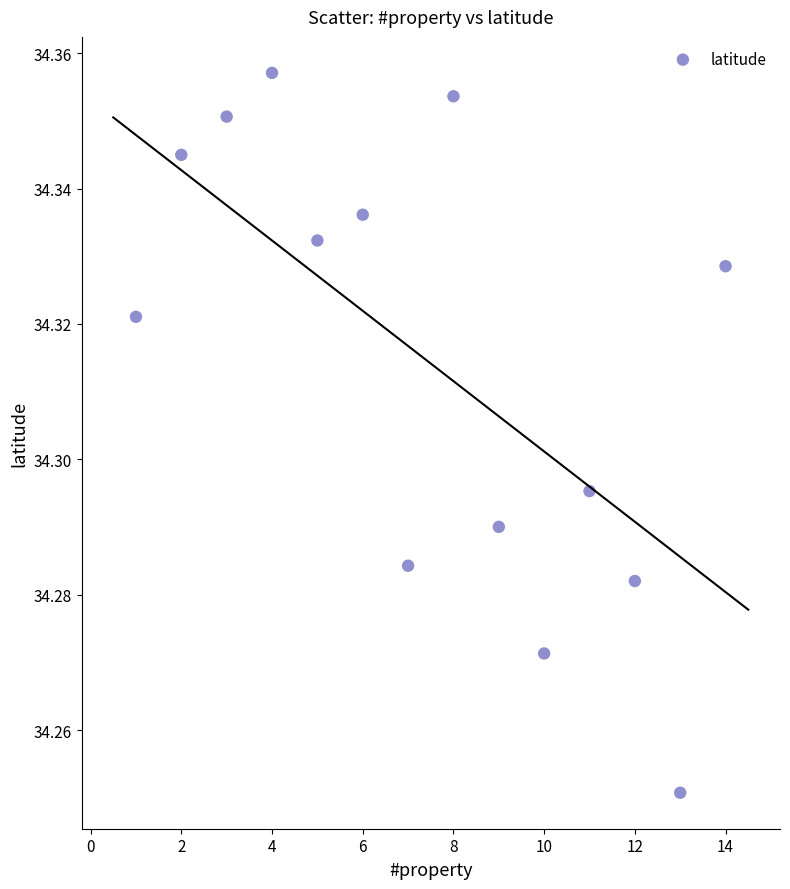

What is the range of X values (max minus min)?

13.0